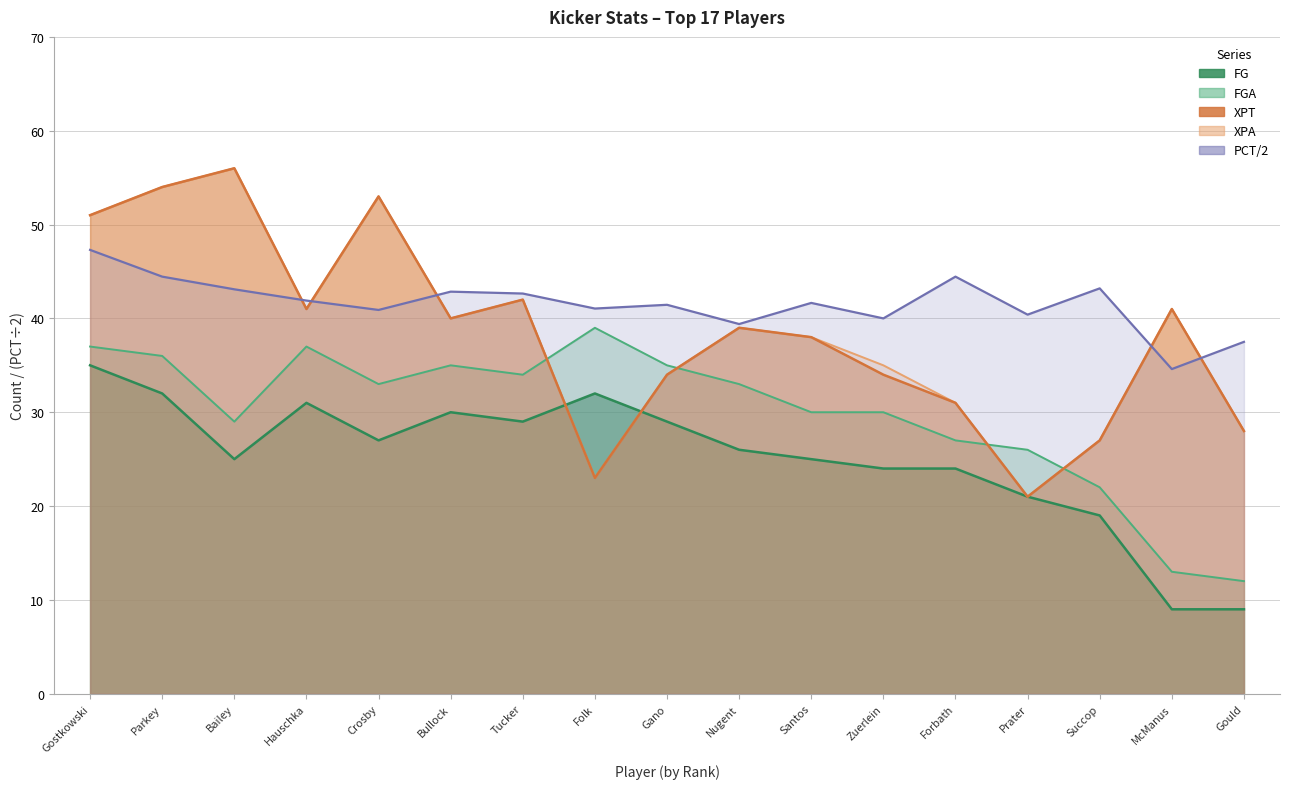

What is the label of the 14th point from the left?

Prater